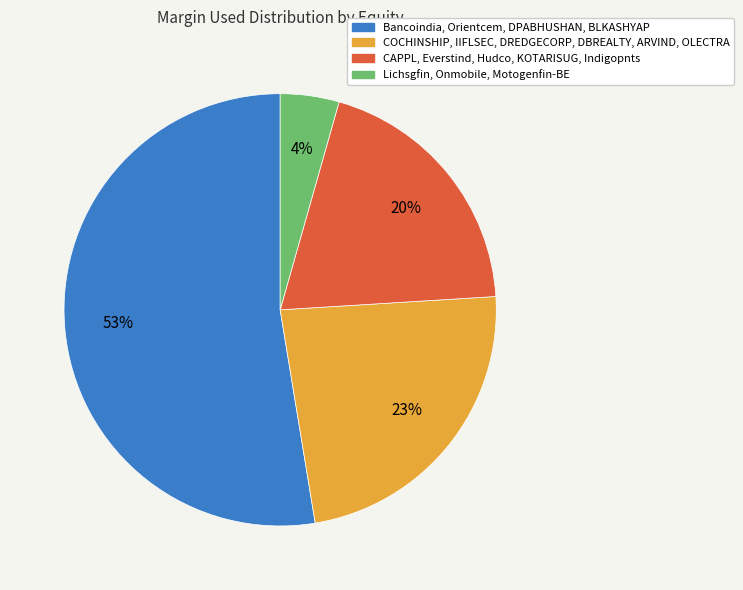

Count the number of slices in the pie.

4